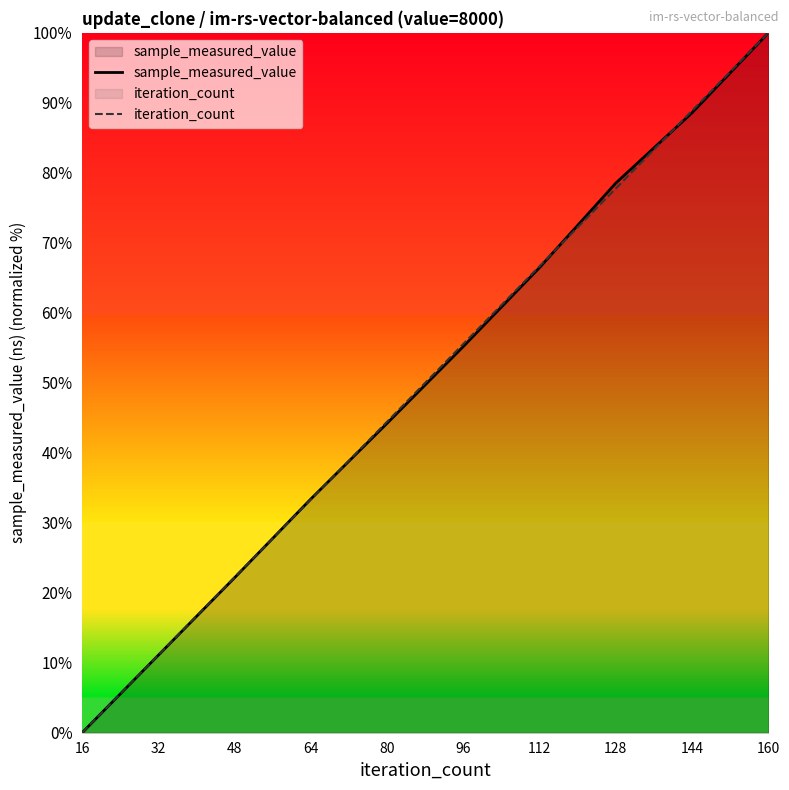

Count the number of data series in this chart.

2